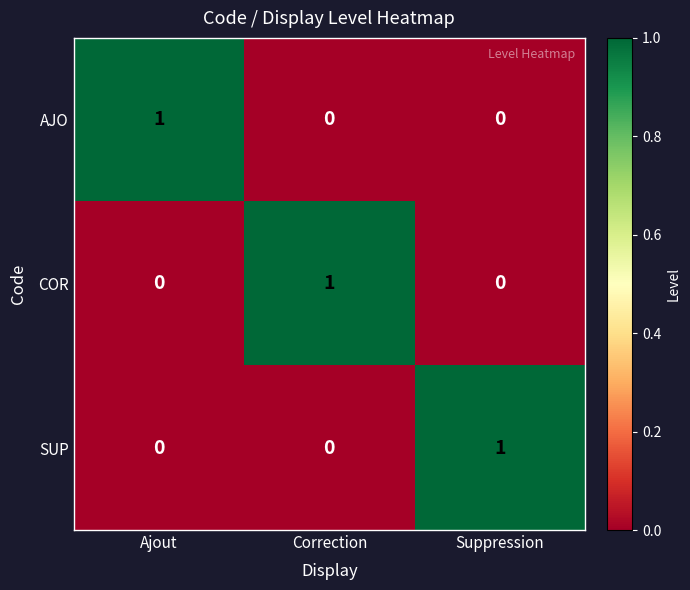

What is the total value across all series at Ajout?

1